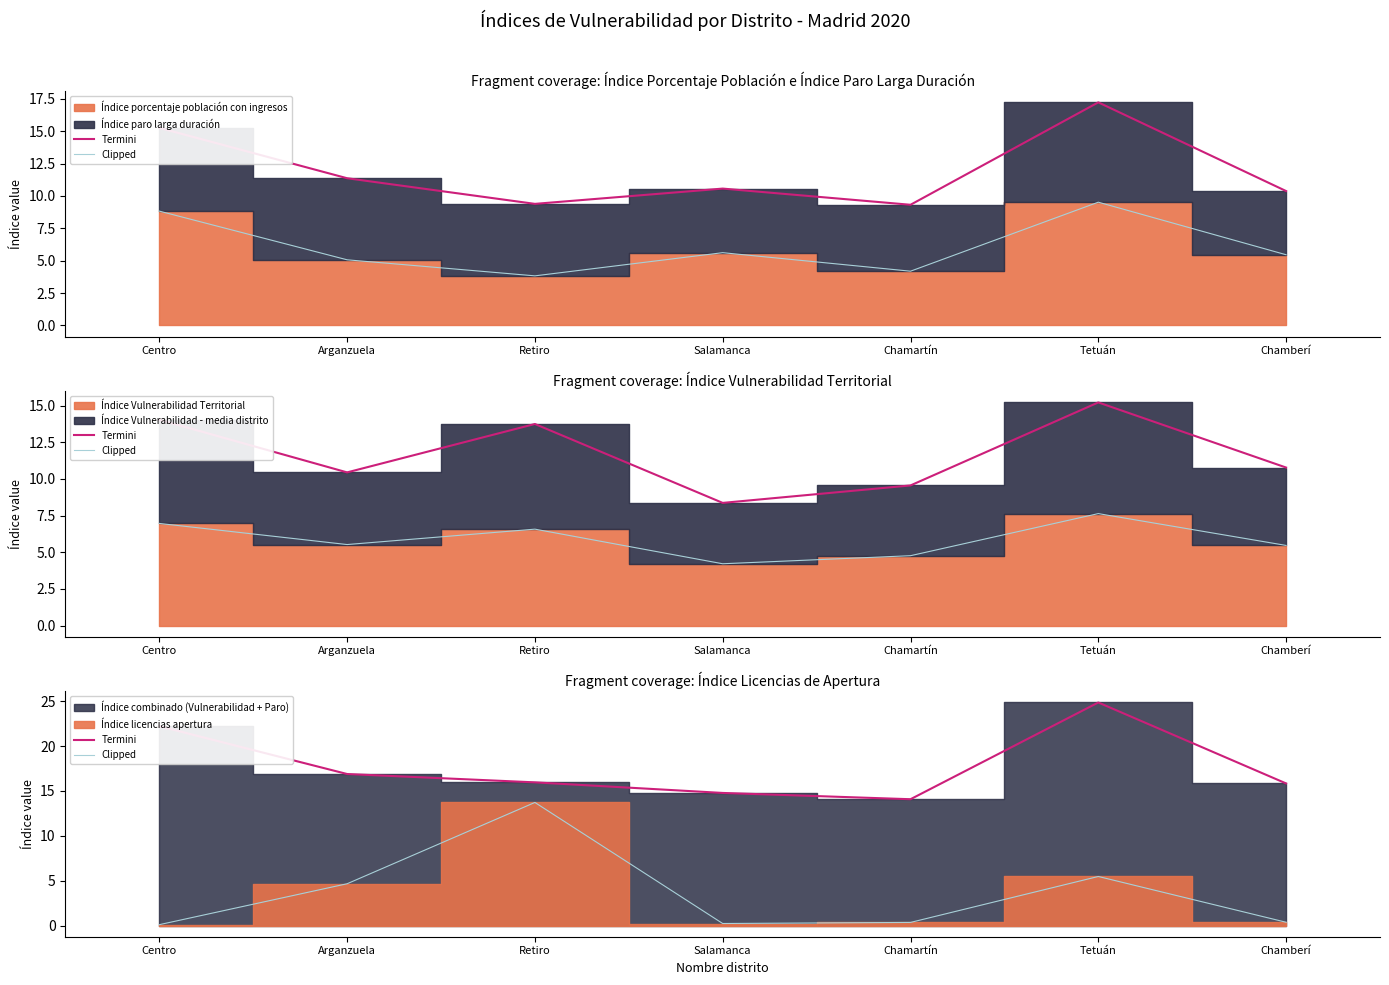

What is the label of the 5th point from the left?

Chamartín